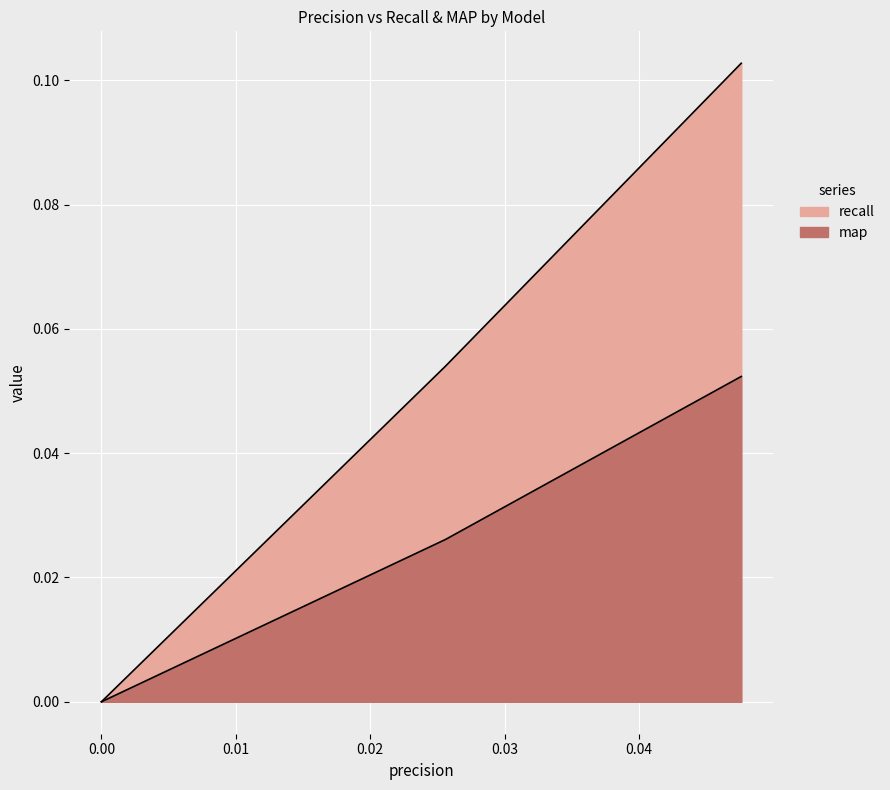

Which series changed the most between 0.0 and 0.02559087204563977?

recall